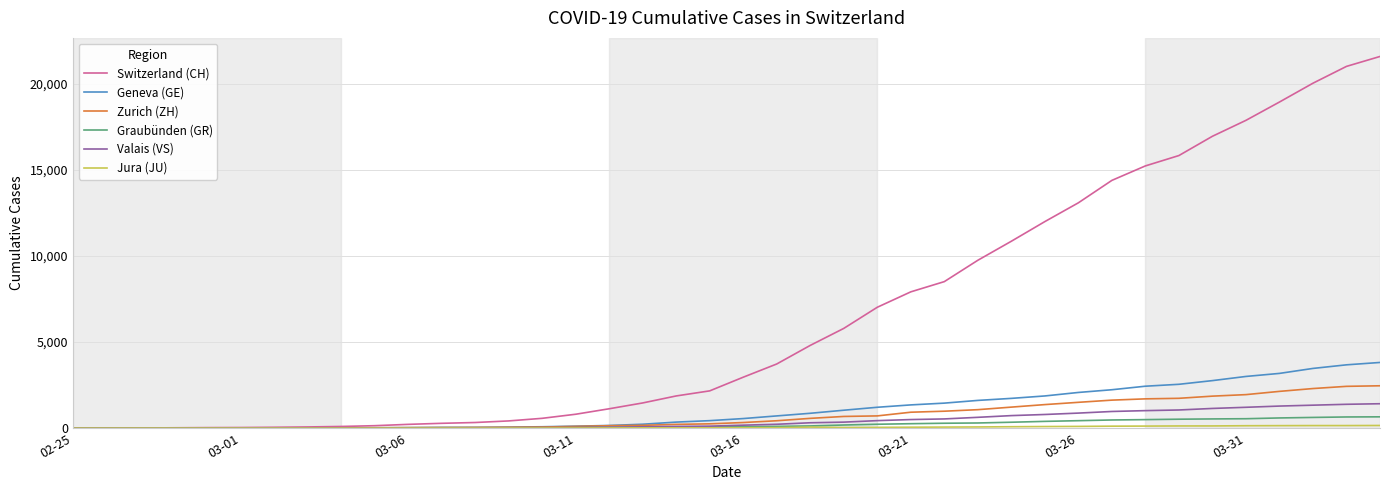

Which series has the largest range (max minus min)?

Switzerland (CH)